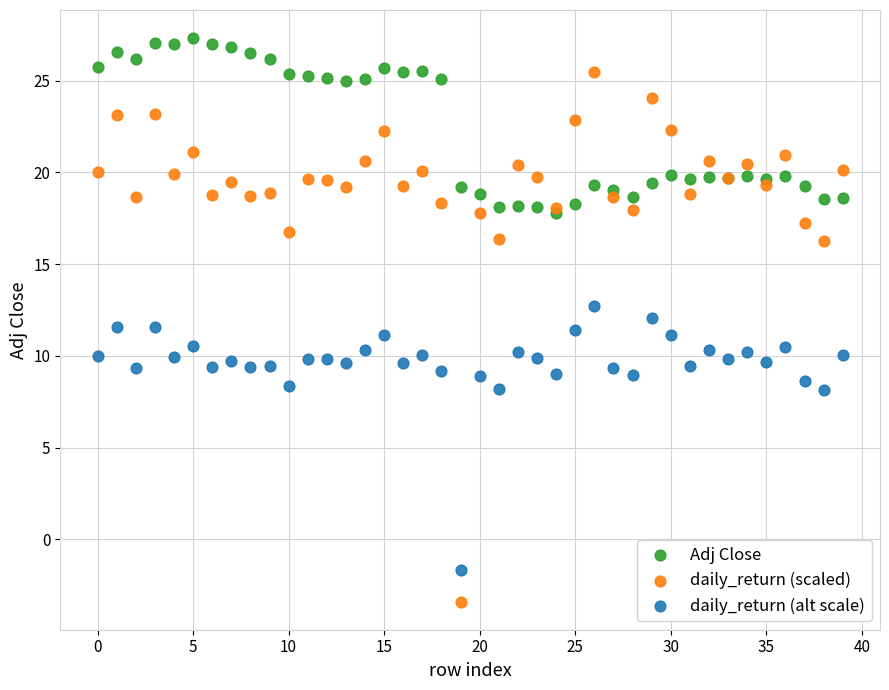

Which series contains the highest Y value?

Adj Close